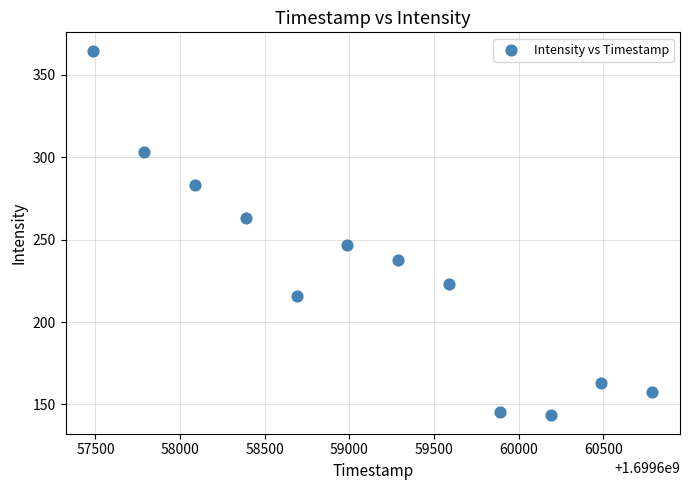

What is the average Y value?

229.0